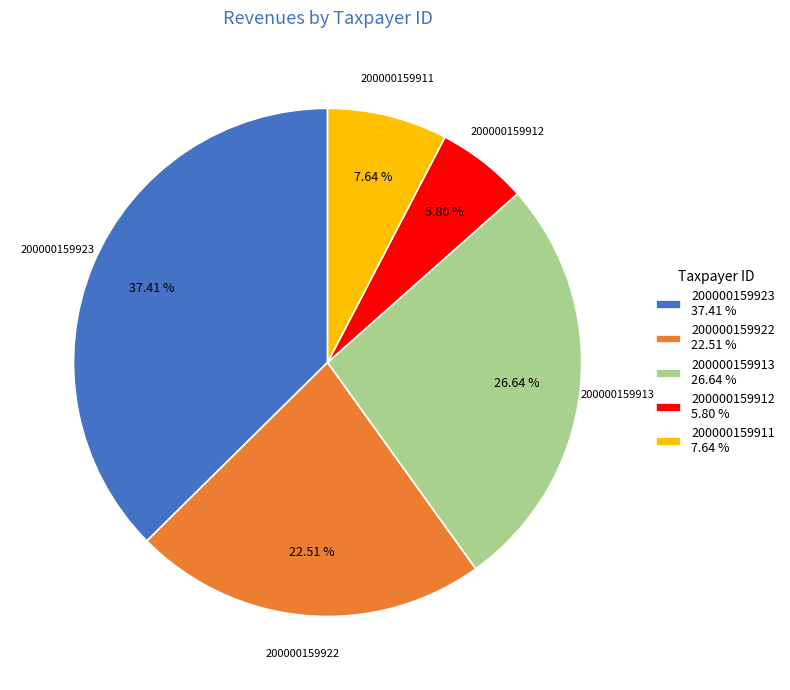

To the nearest percent, what is the average slice percentage?

20%